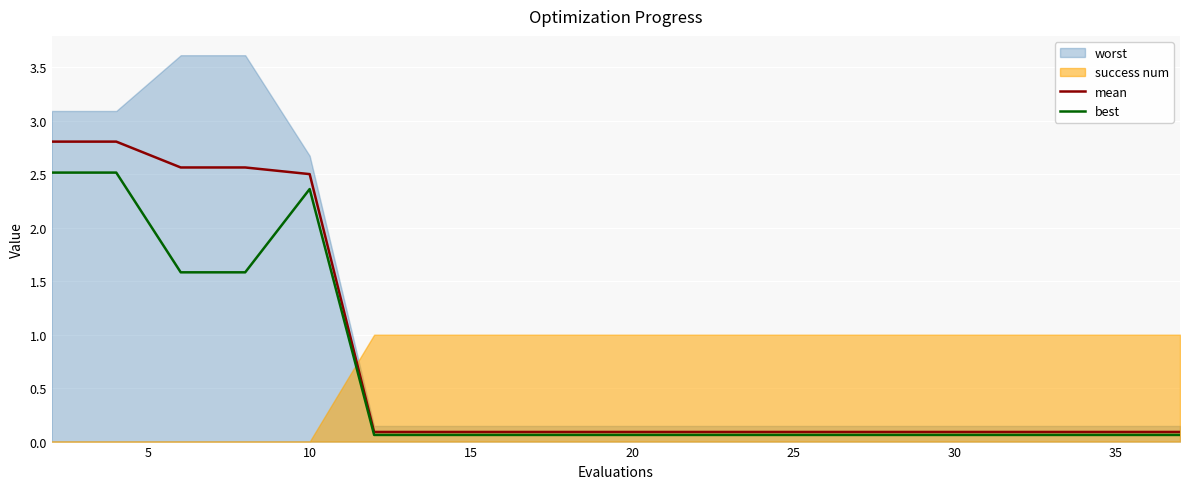

True or false: best and mean cross at least once.

False